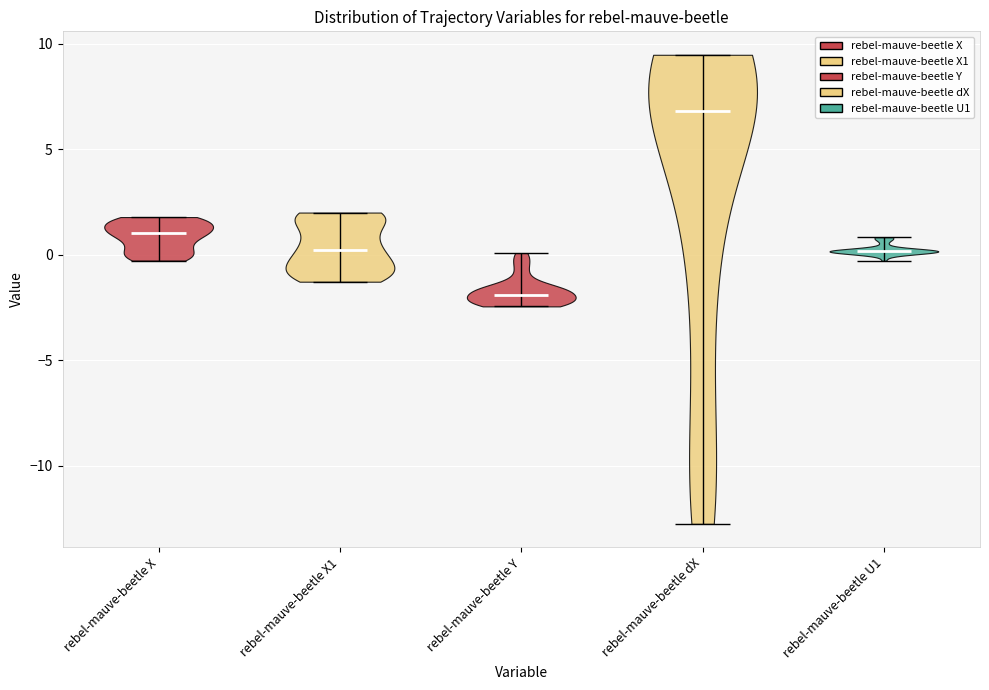

Which violin has the lowest median line?

rebel-mauve-beetle Y